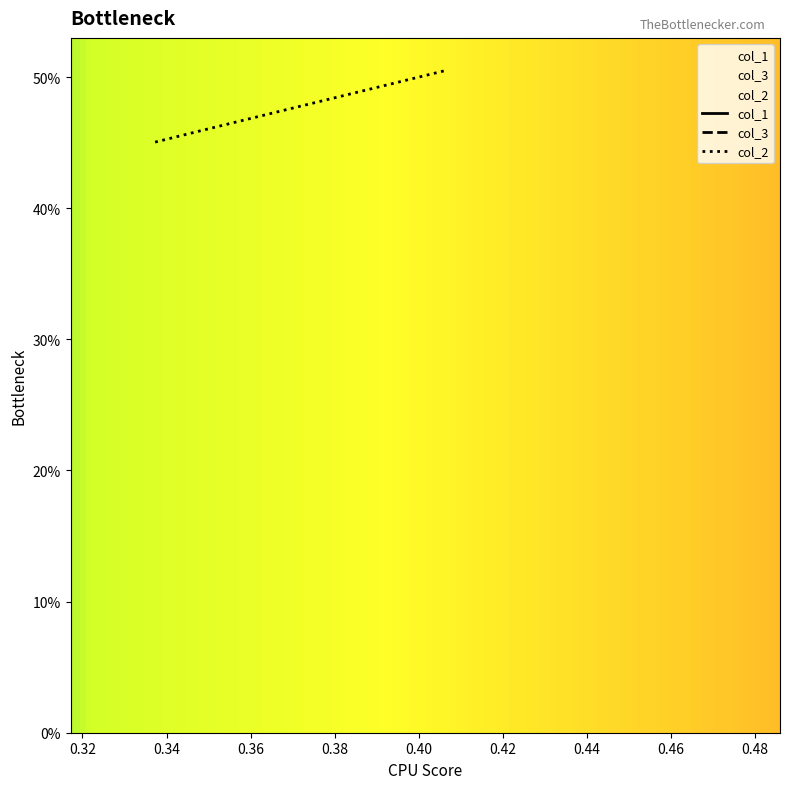

What is the total value across all series at 0.34?

1.2